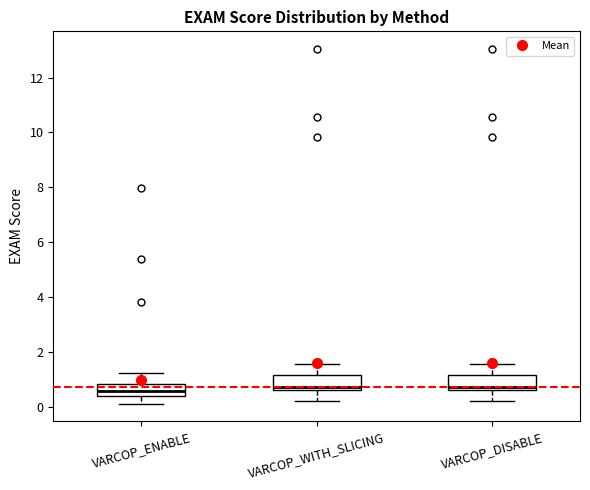

Reading left to right, transcribe this box plot: for each box, give where its median line is, the range the box spans, and where its two whiskers end, as read against the y-axis. The values are not printed on the chart, so give them approximately, as read against the axis.

VARCOP_ENABLE: median 0.6, box 0.4 to 0.8, whiskers 0.2 to 1.2
VARCOP_WITH_SLICING: median 0.8, box 0.6 to 1.2, whiskers 0.2 to 1.6
VARCOP_DISABLE: median 0.8, box 0.6 to 1.2, whiskers 0.2 to 1.6